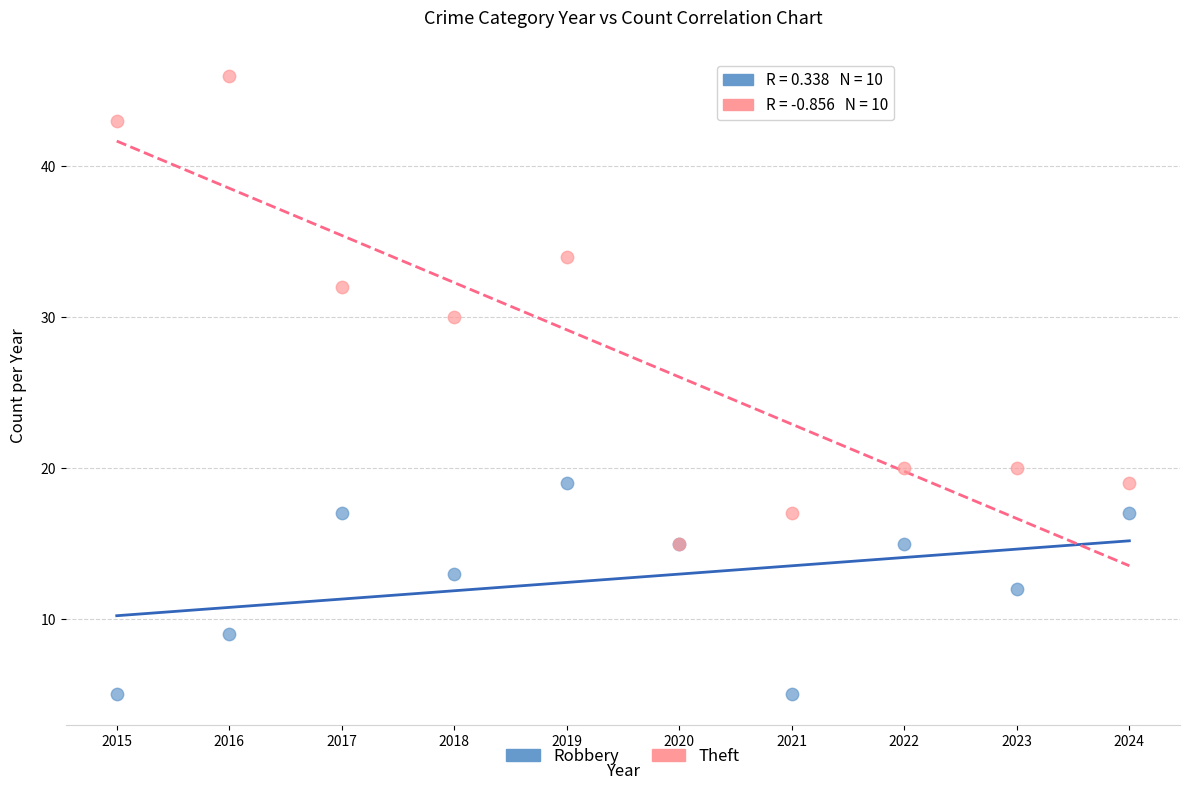

What are all the series names shown in the legend?

Robbery, Theft